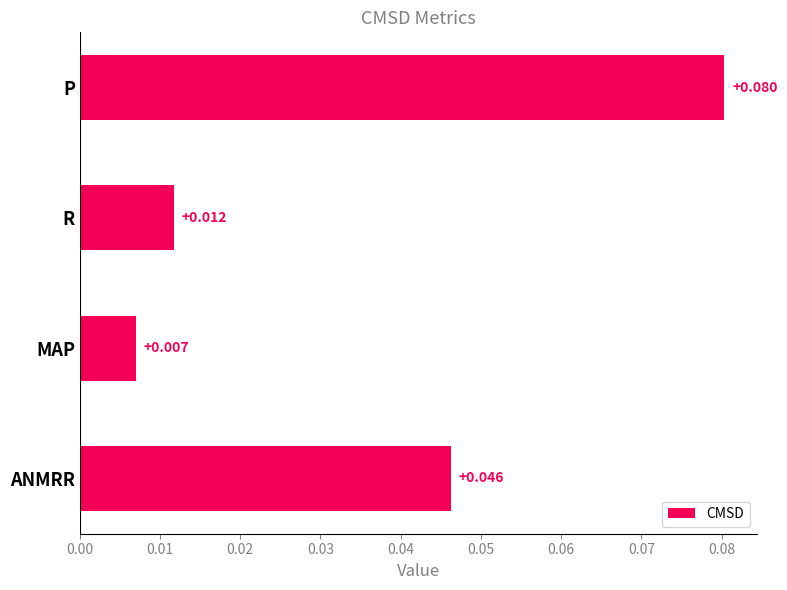

Which label corresponds to the smallest value in the chart?

MAP